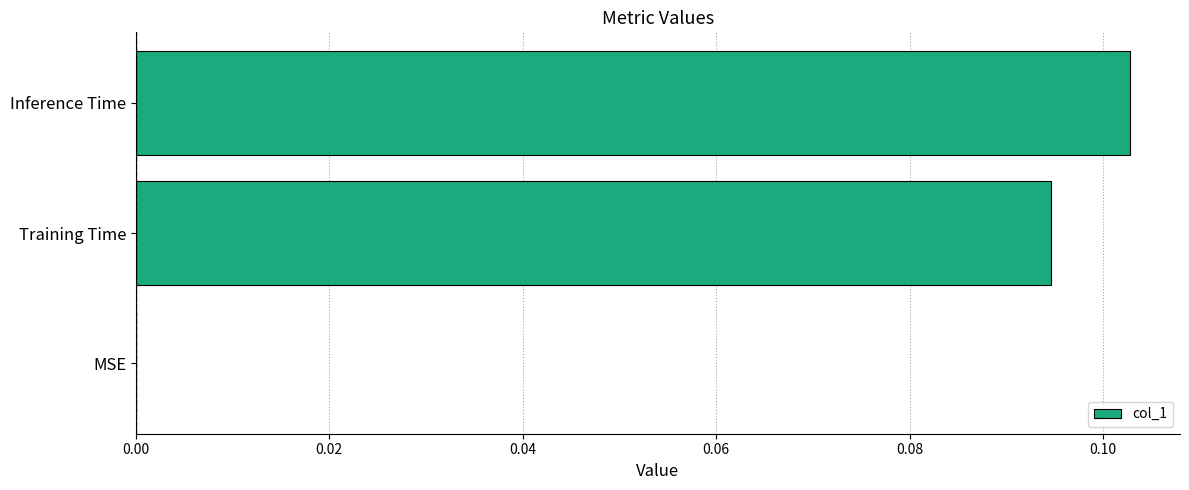

How many data points does each series have?

3